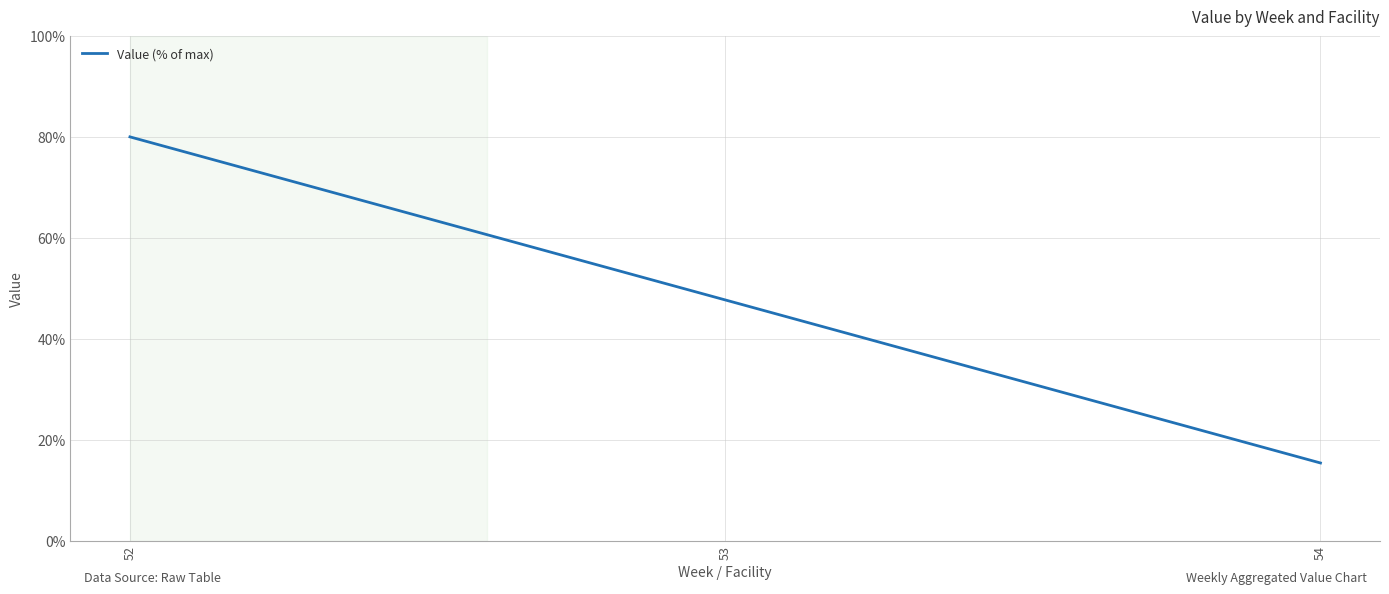

What is the difference between the values at 54 and 53?

32.3